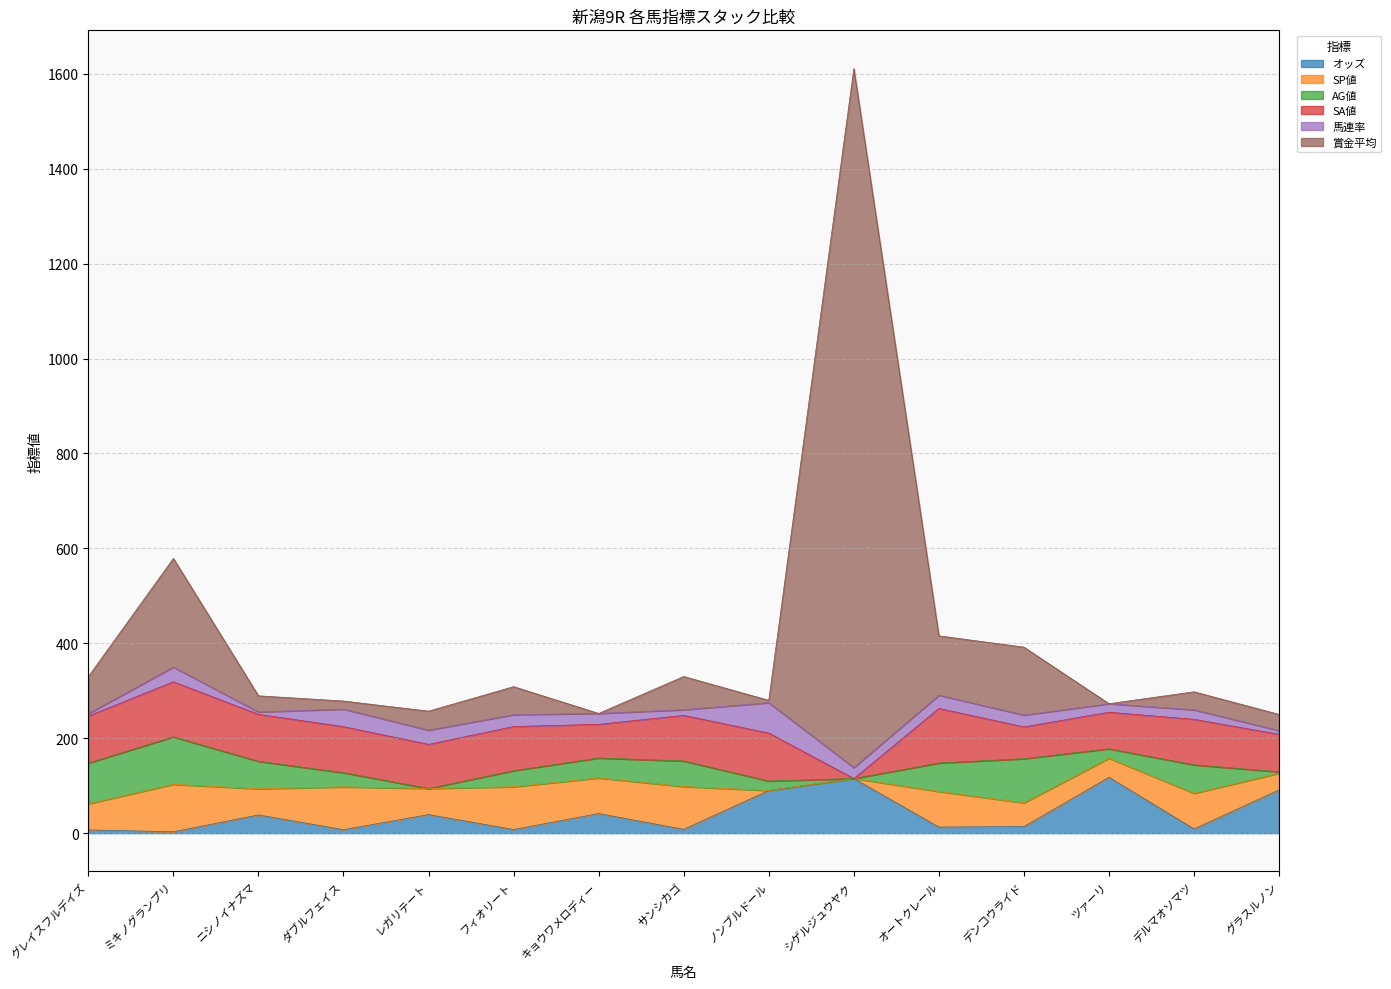

How many lines are shown in the chart?

6